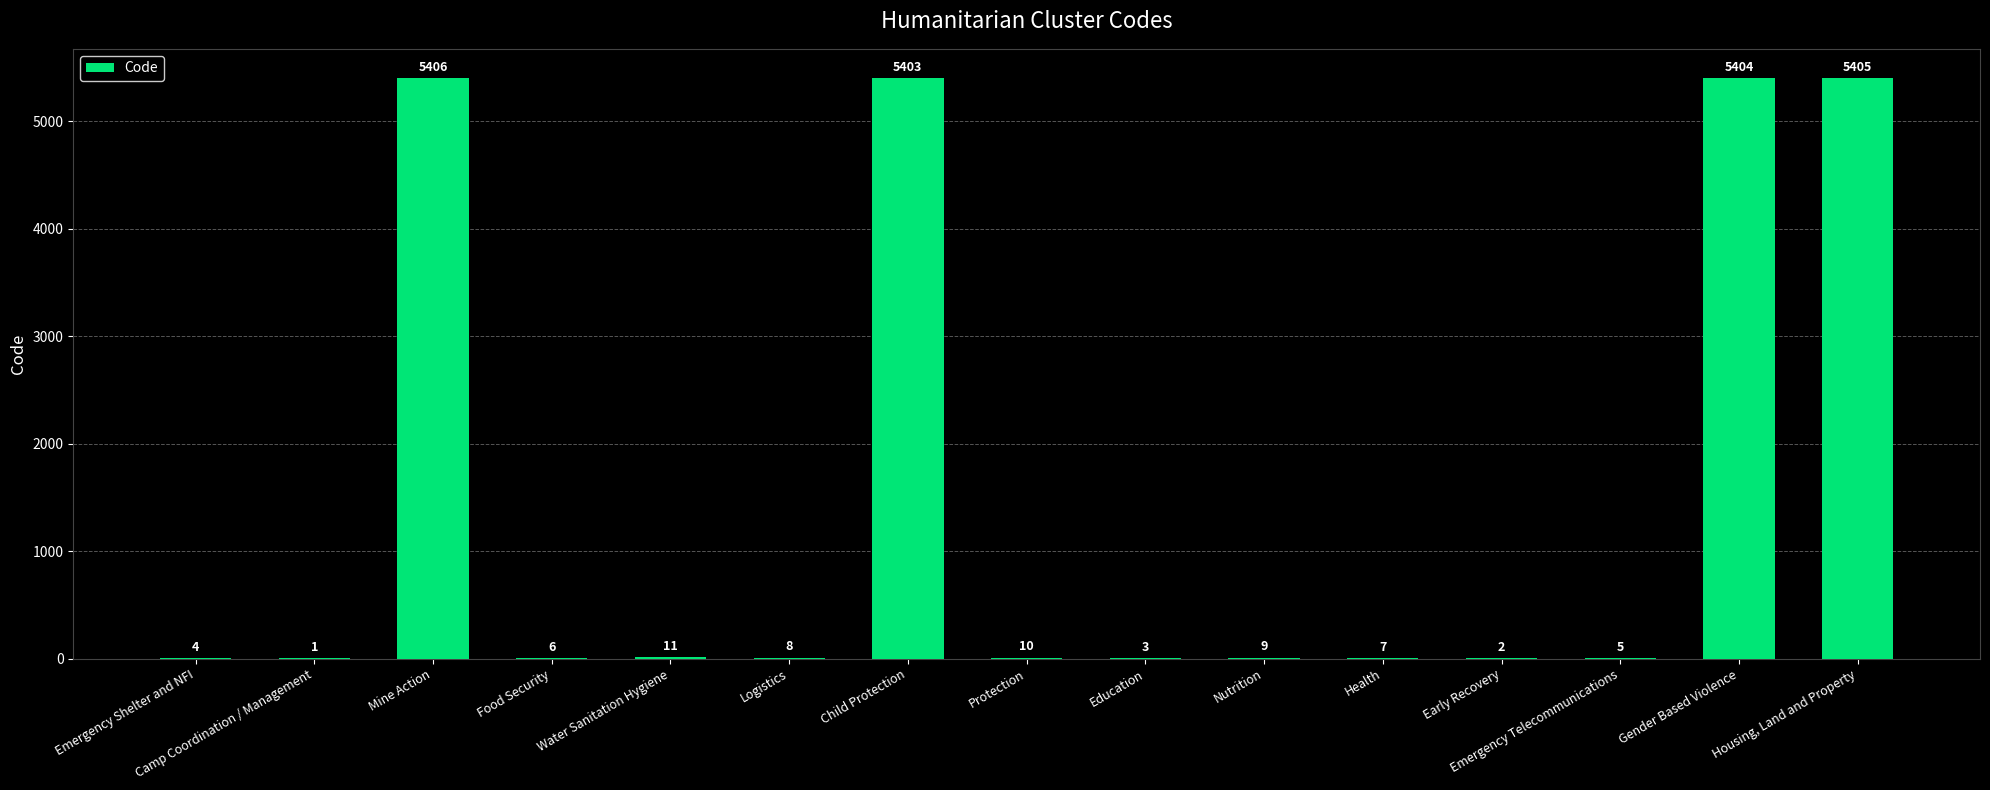

Approximately how many times larger is the value at Logistics compared to Education?

2.7